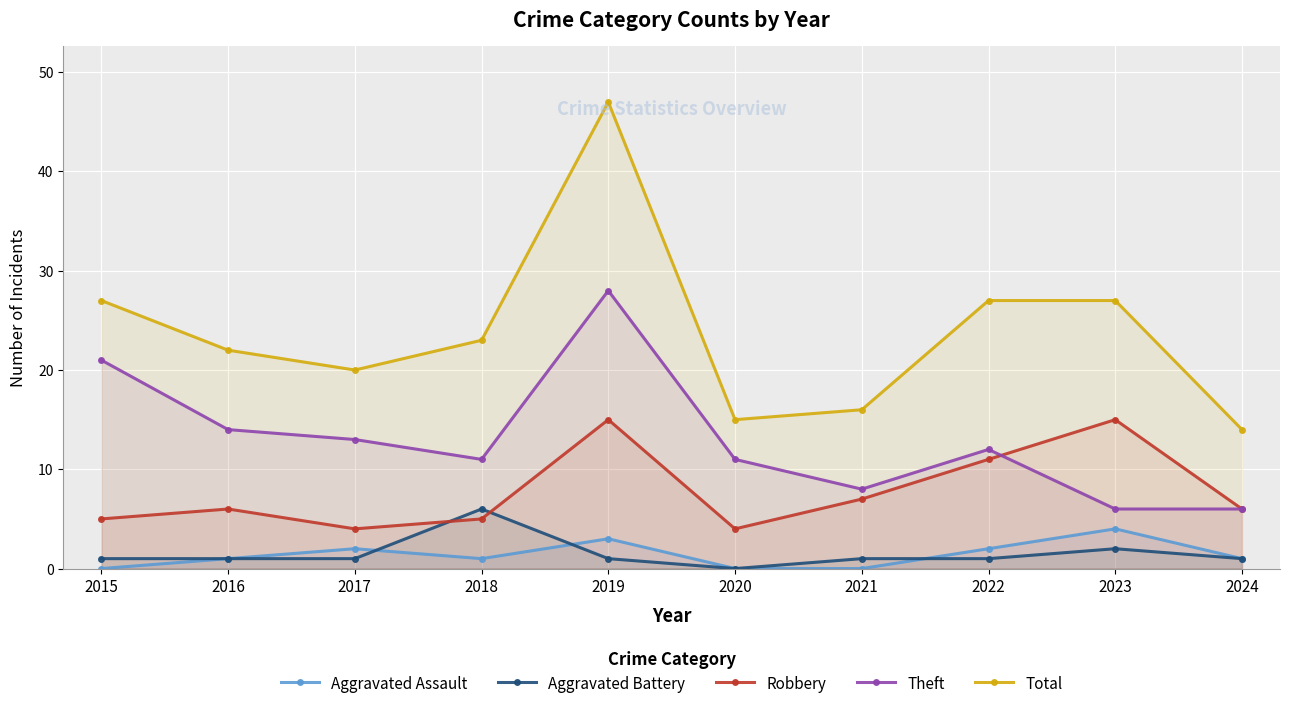

True or false: Aggravated Battery and Total cross at least once.

False